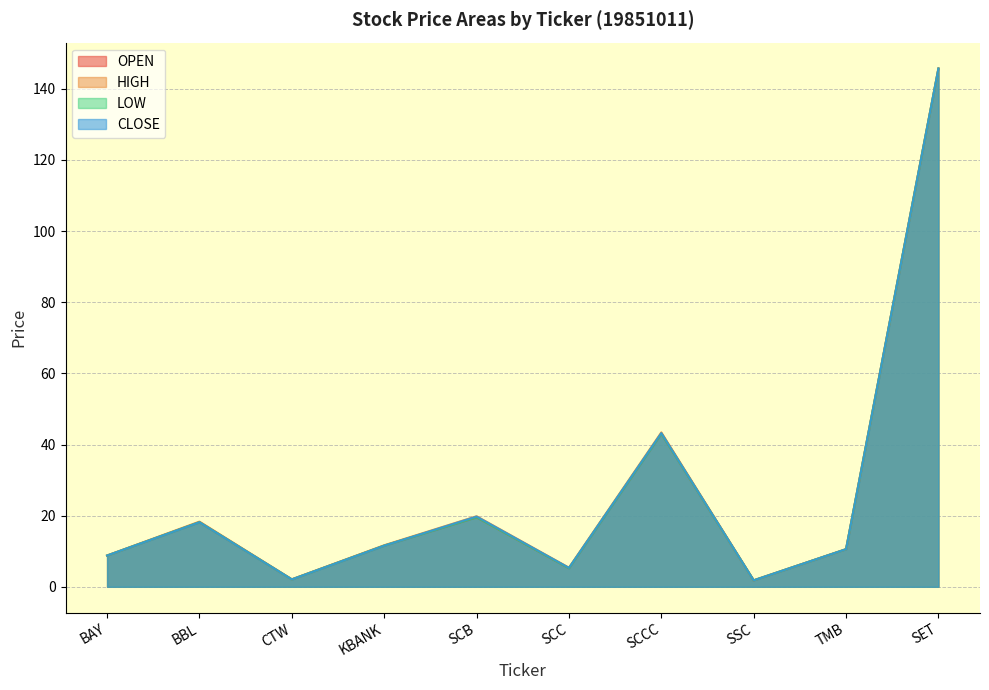

Reading right to left, extract all data points from this chart.

OPEN: 145.7	10.6	1.8	43.0	5.2	19.5	11.6	2.1	18.2	8.8
HIGH: 145.7	10.6	1.8	43.4	5.4	19.8	11.7	2.1	18.3	8.8
LOW: 145.7	10.6	1.8	43.0	5.2	19.5	11.6	2.1	18.2	8.8
CLOSE: 145.7	10.6	1.8	43.2	5.3	19.8	11.6	2.1	18.2	8.8